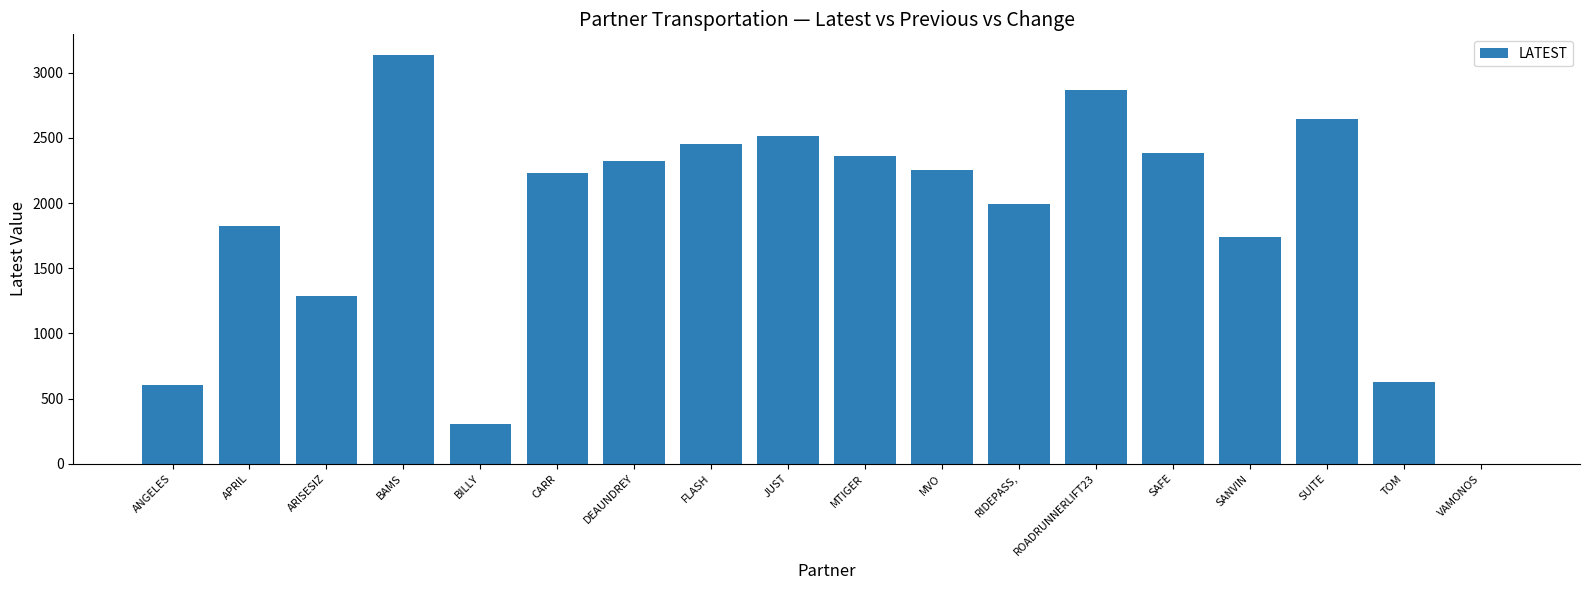

At which category does the chart reach its peak across all series?

BAMS